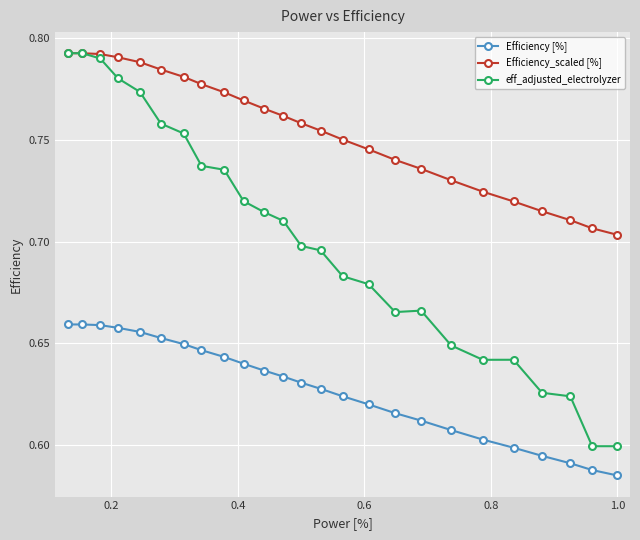

True or false: Efficiency [%] and Efficiency_scaled [%] cross at least once.

False